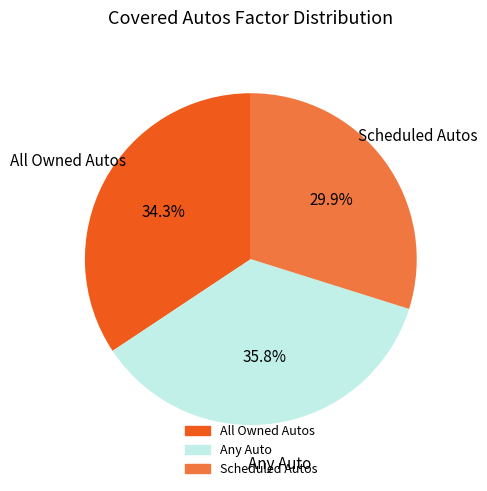

Is Scheduled Autos the majority of the pie?

No